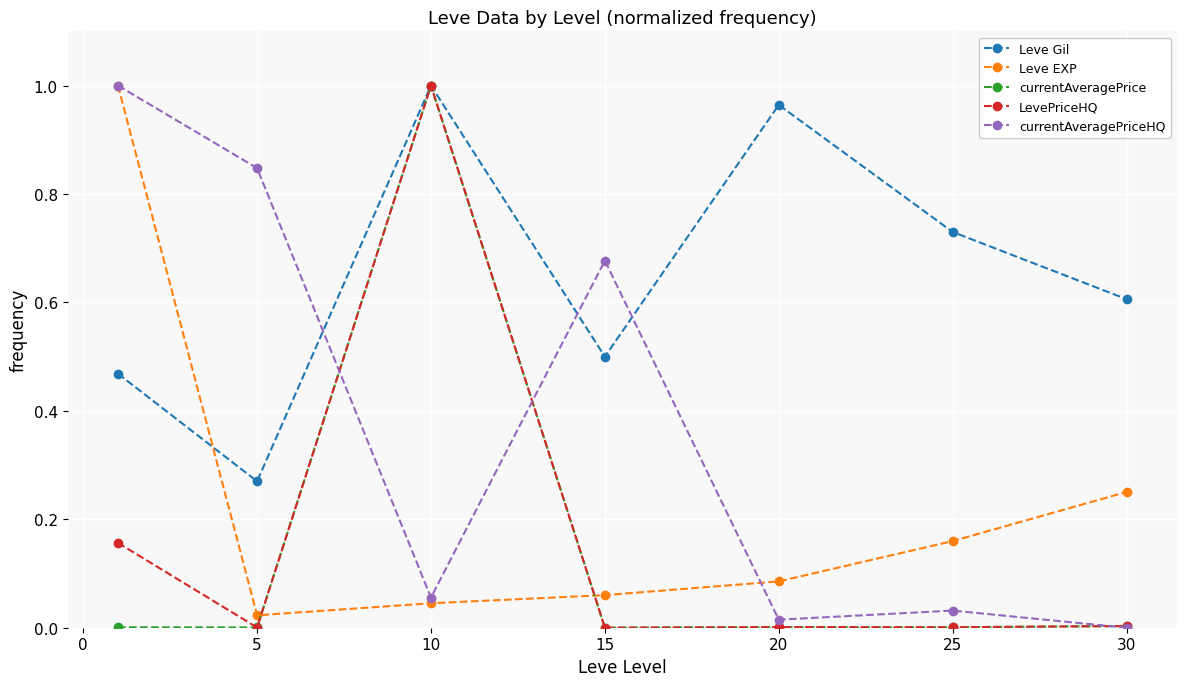

True or false: currentAveragePrice has more than 2 points higher than both neighbors.

False